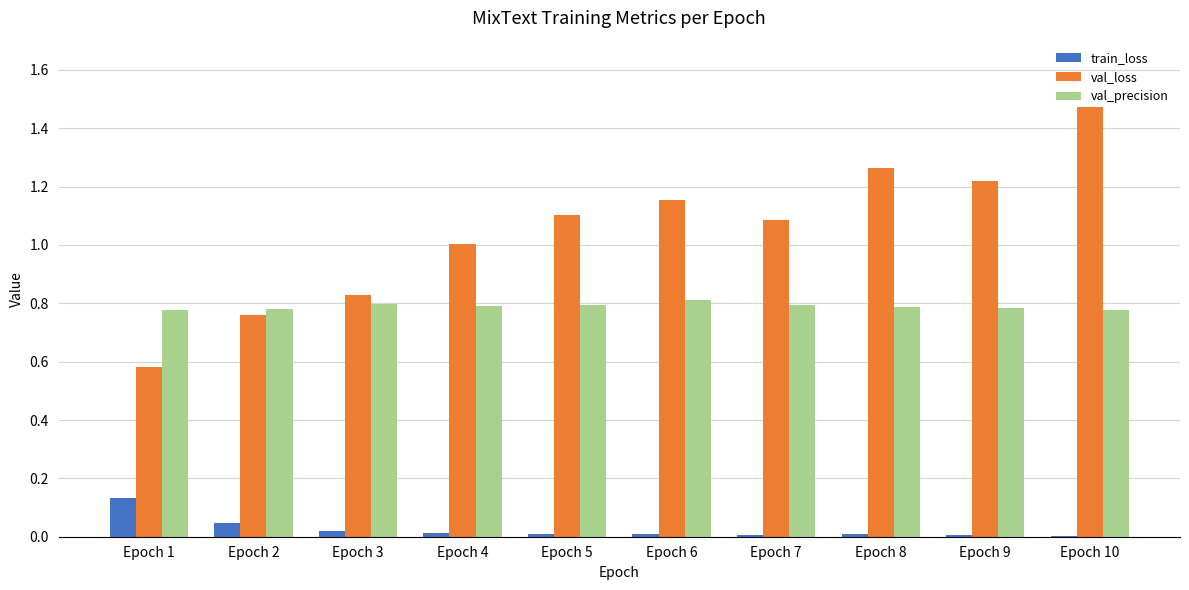

What is the sum of all val_precision values?

7.9